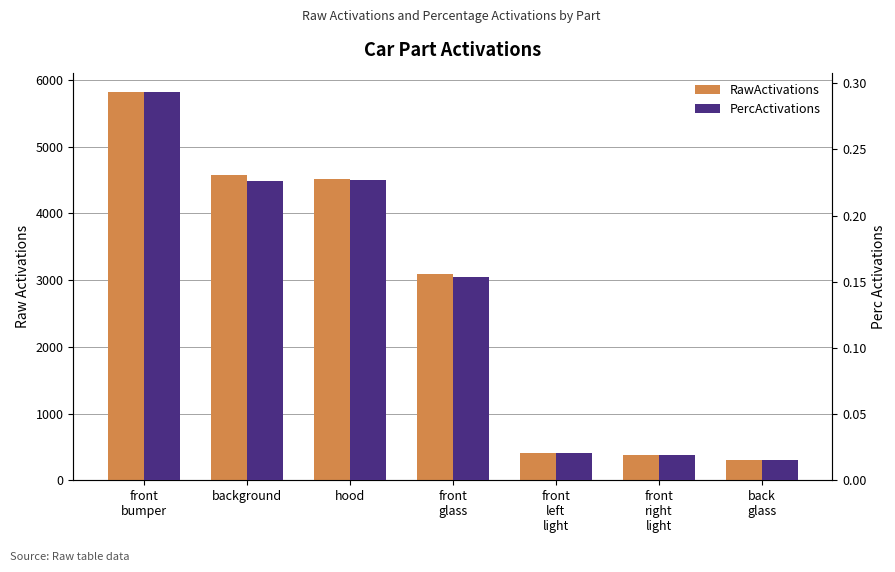

True or false: PercActivations has a value of 0.2 at front
glass.

True